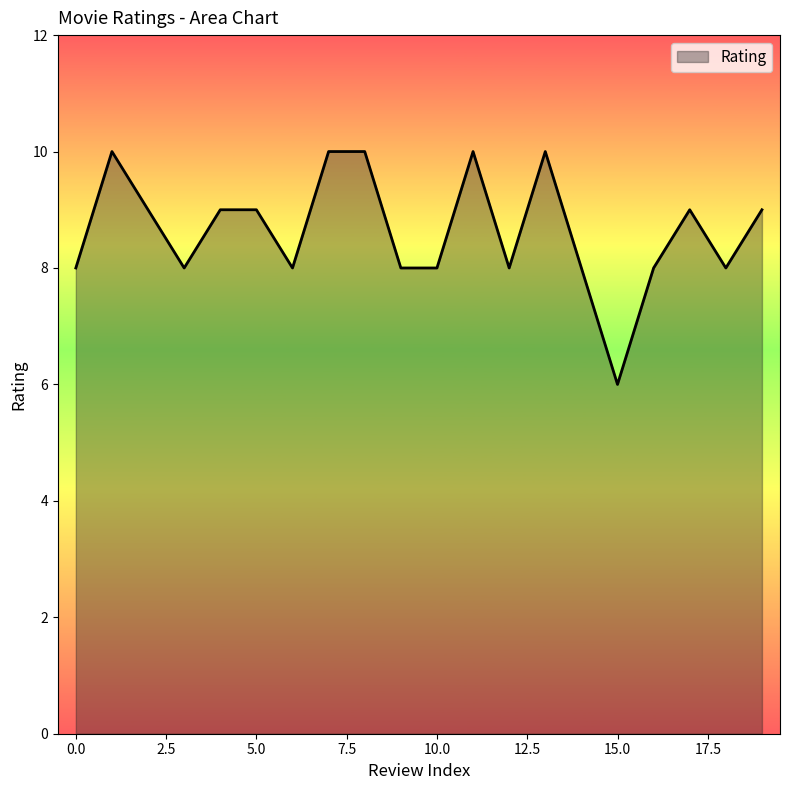

What is the minimum value shown in the chart?

6